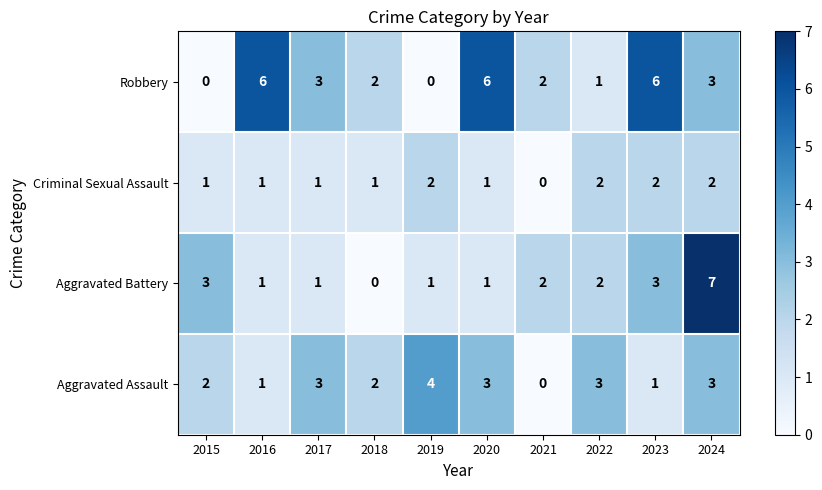

How many distinct data groups are displayed?

4